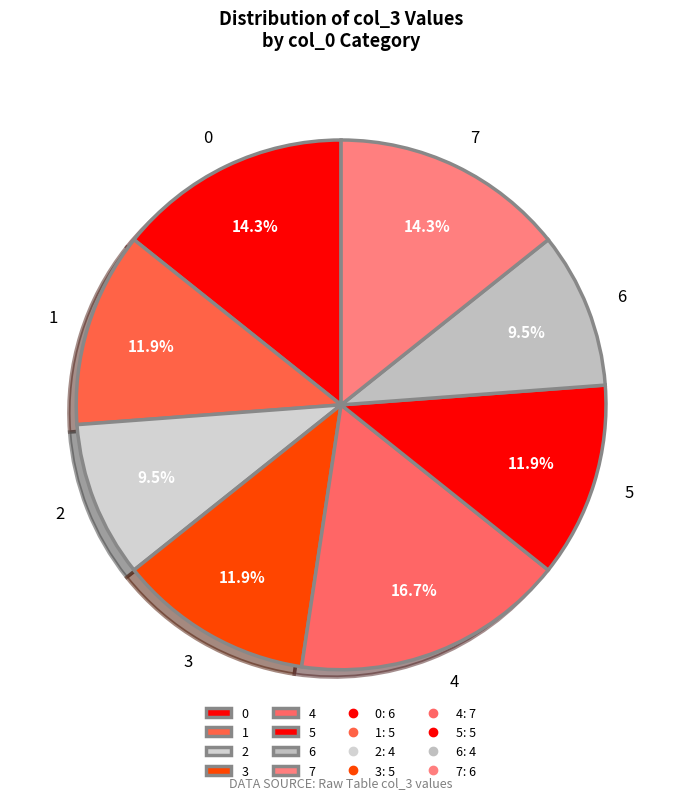

Does 0 represent more than half of the total?

No